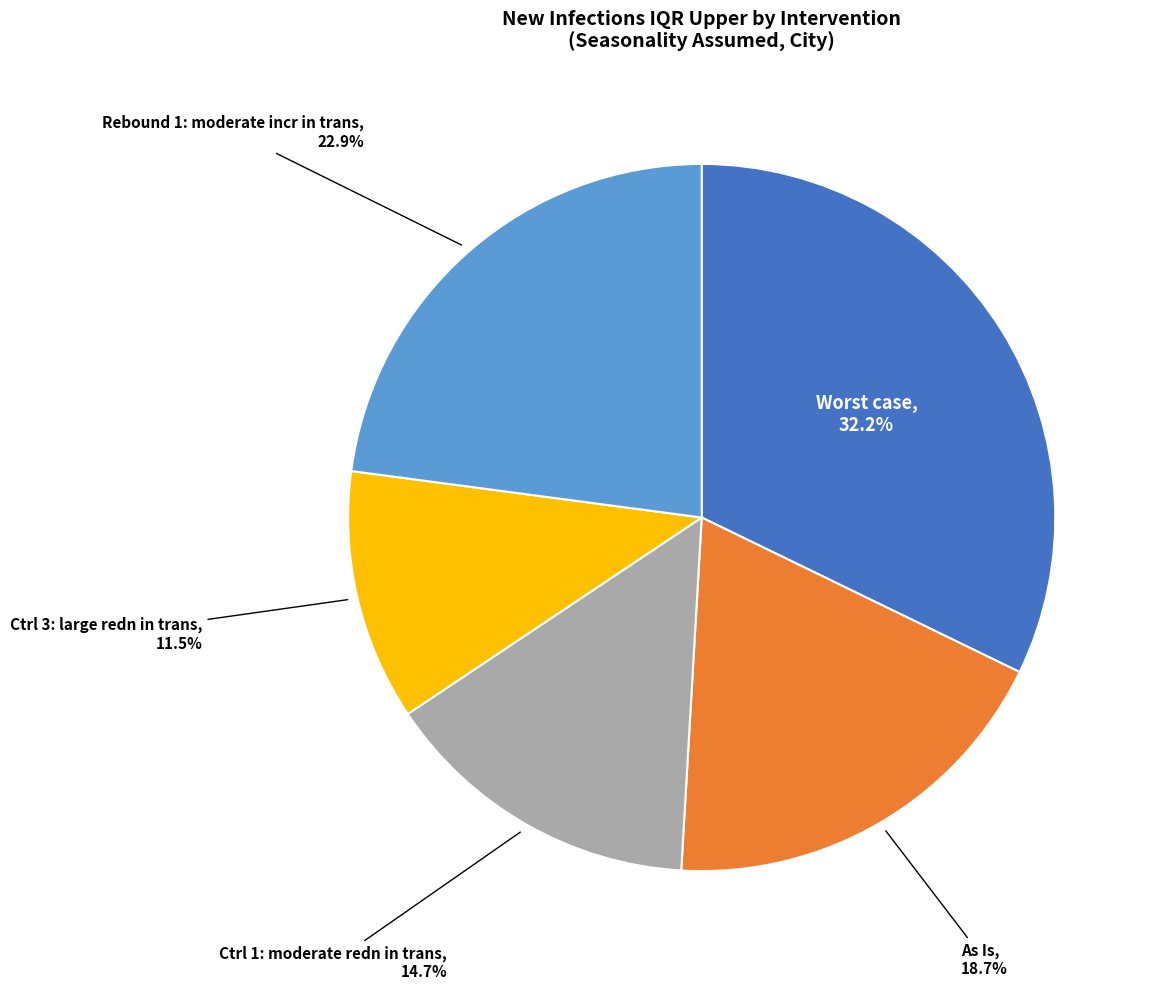

Does any single category account for the majority?

No